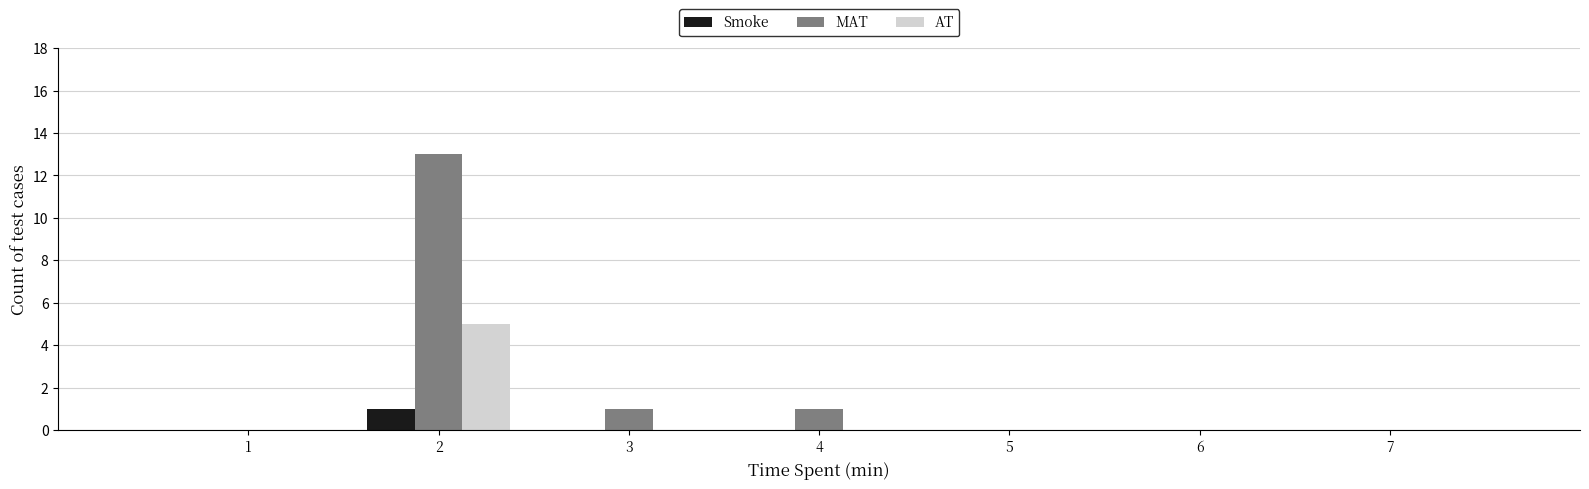

In the Smoke series, which range on the x-axis has the tallest bar?

1.5 to 2.5